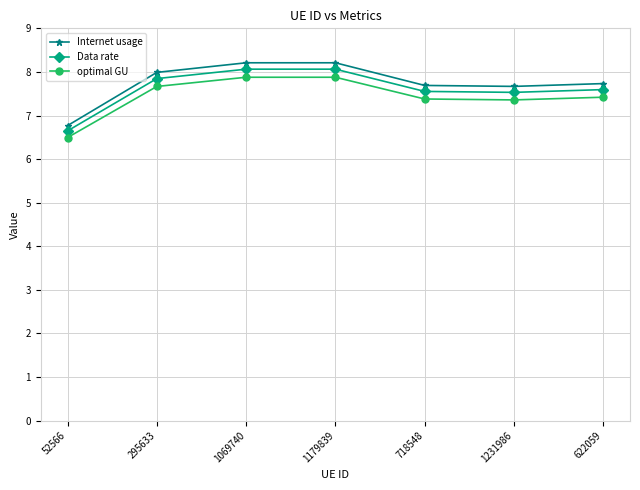

What is the maximum value for Data rate?

8.1